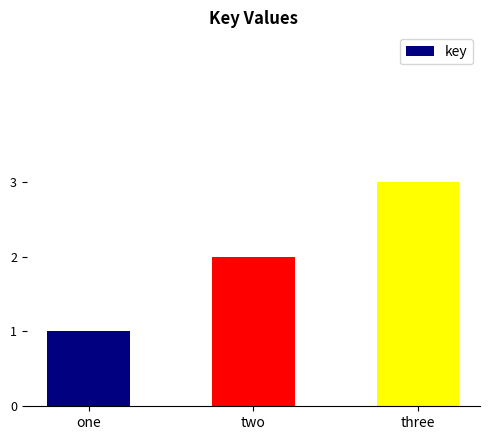

Are the bars grouped side by side (vs. stacked)?

No